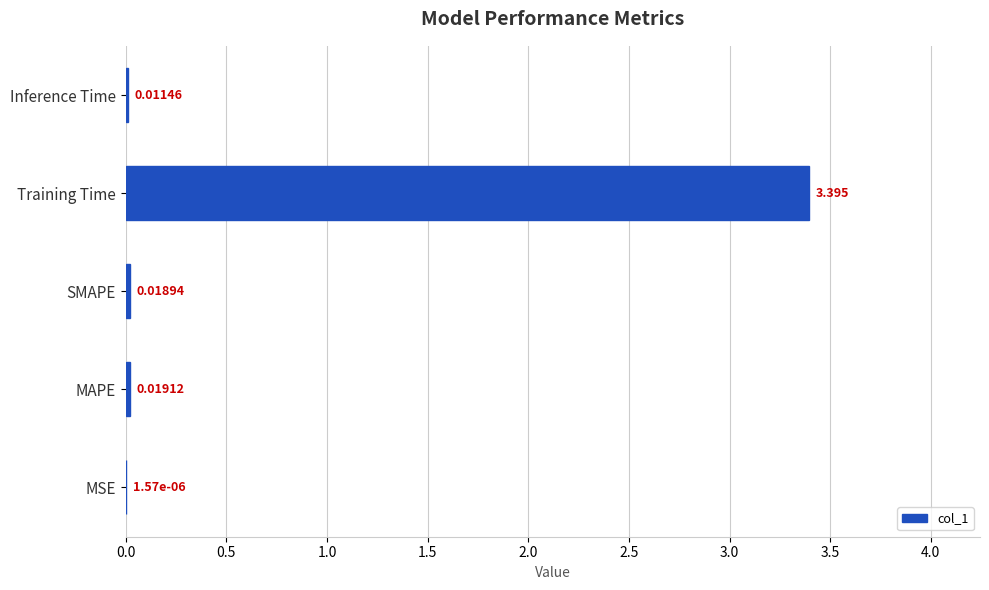

What is the maximum value shown in the chart?

3.4